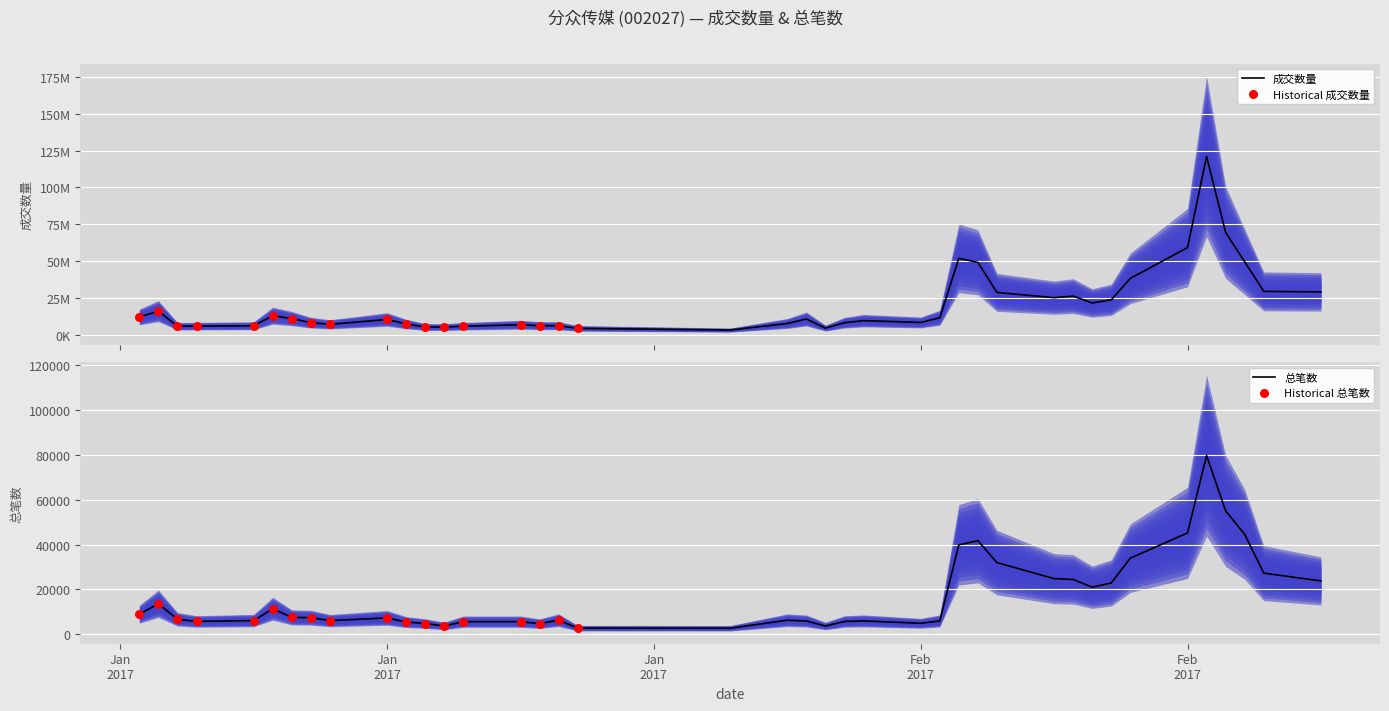

Which series has the largest total across all categories?

成交数量